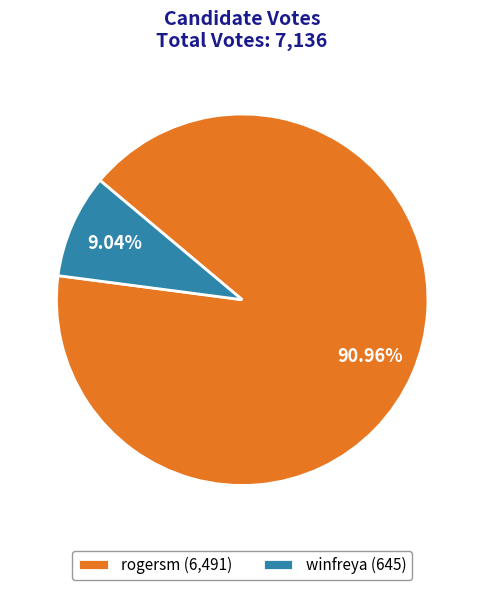

What is the ratio of the value at winfreya to the value at rogersm?

0.1